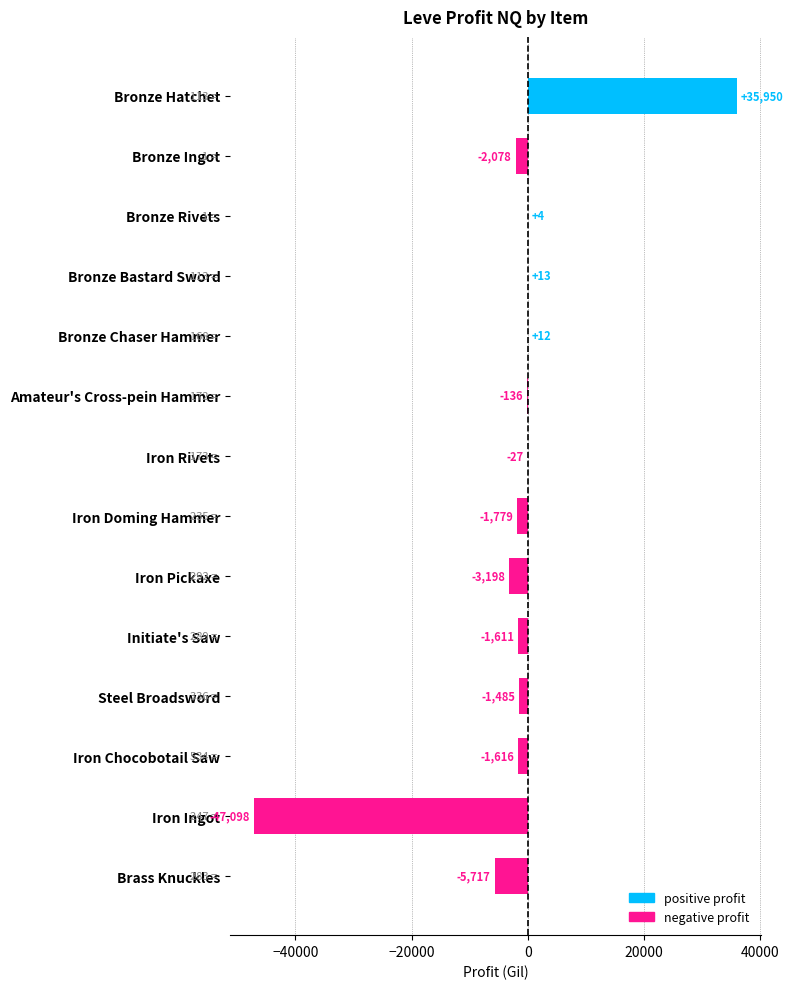

What is the average value?

-2054.8